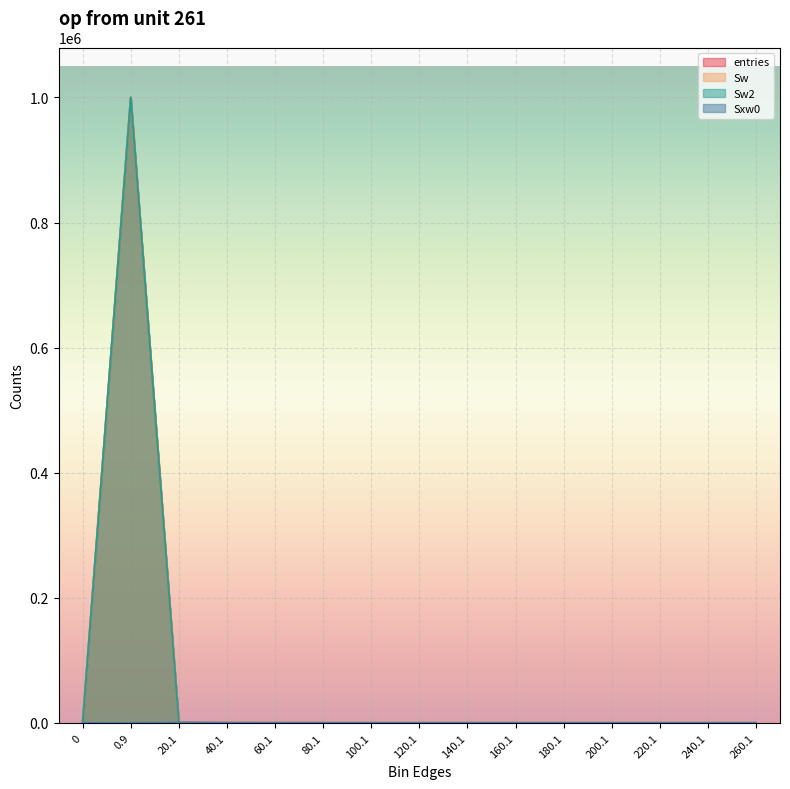

What position from the left is 200.1?

12